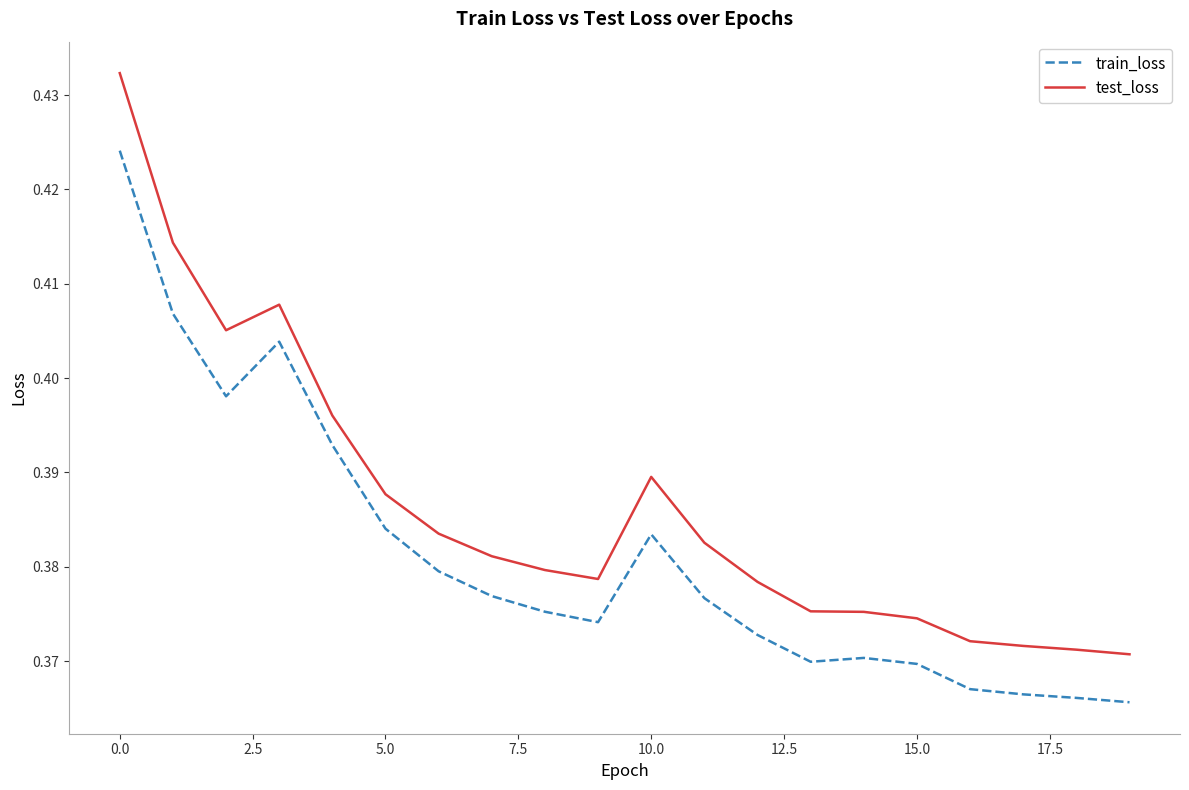

Which series has the largest range (max minus min)?

test_loss